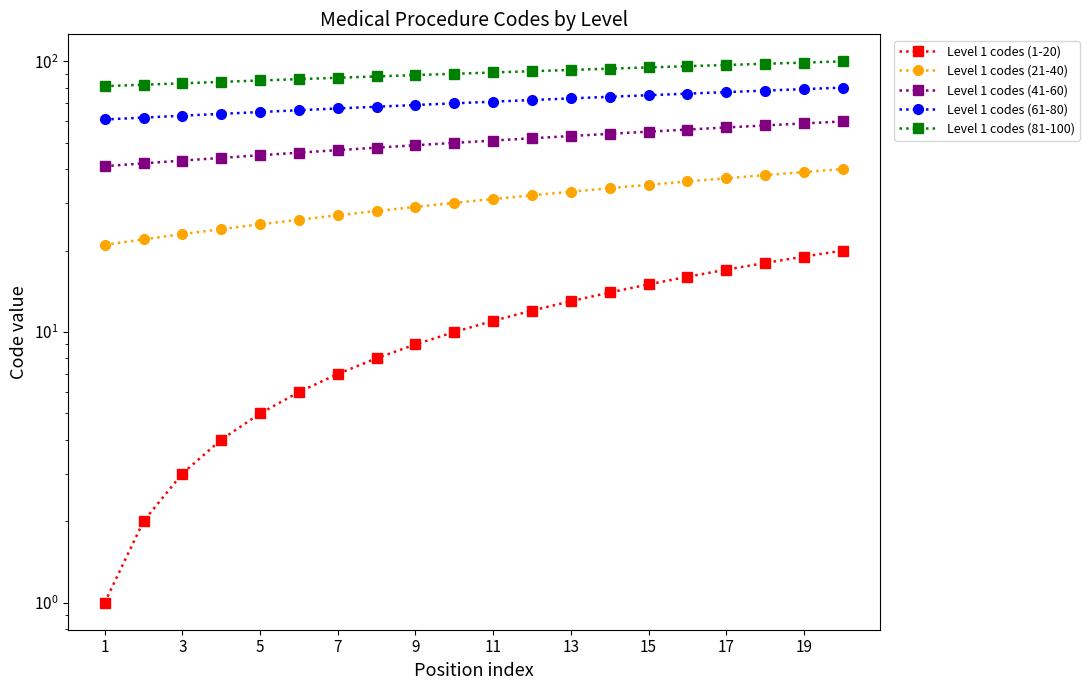

Is the value of Level 1 codes (61-80) at 12 greater than the value of Level 1 codes (1-20) at 19?

Yes